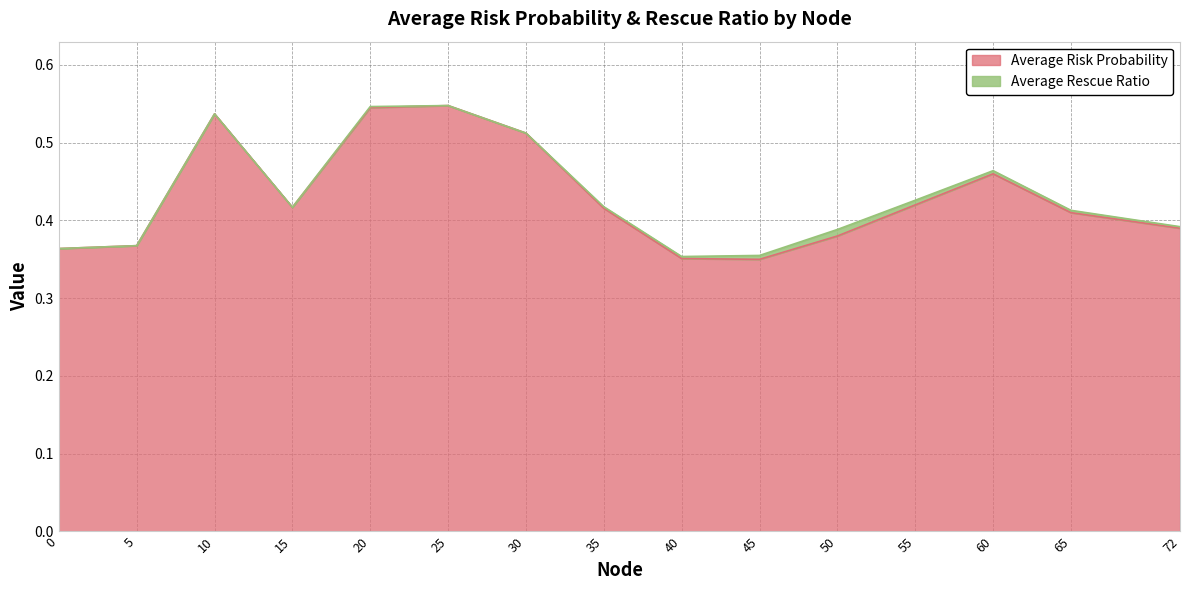

What is the value of the 11th point from the left?

0.4